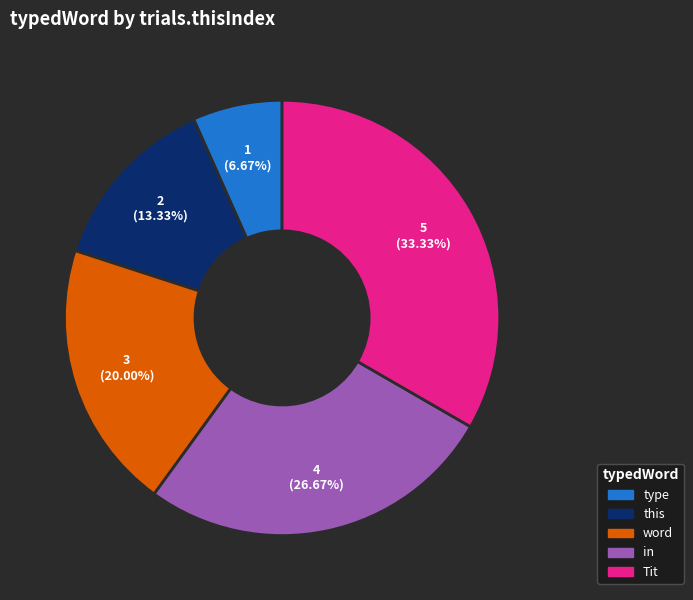

Between in and this, which is larger?

in